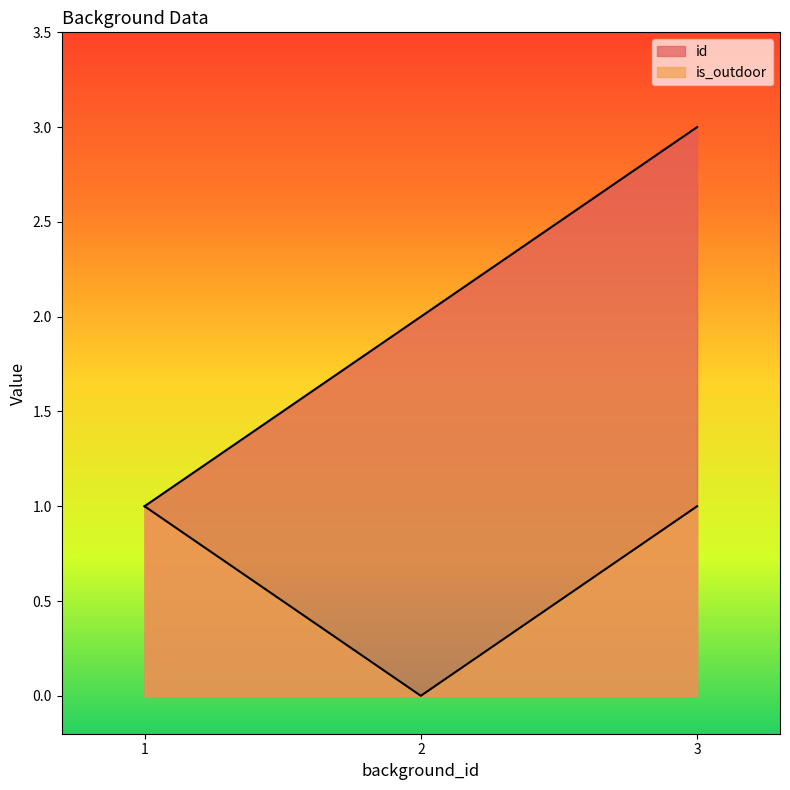

Reading left to right, what are all the values shown in this chart?

id: 1	2	3
is_outdoor: 1	0	1